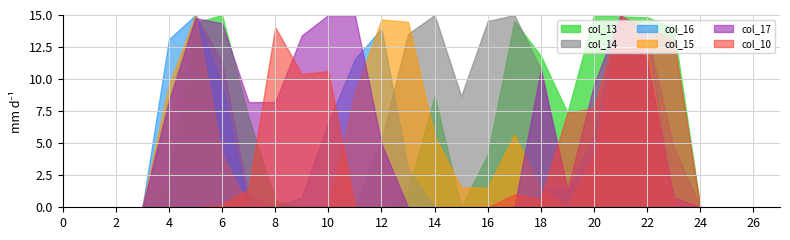

Which has a higher value, 10 or 1?

10